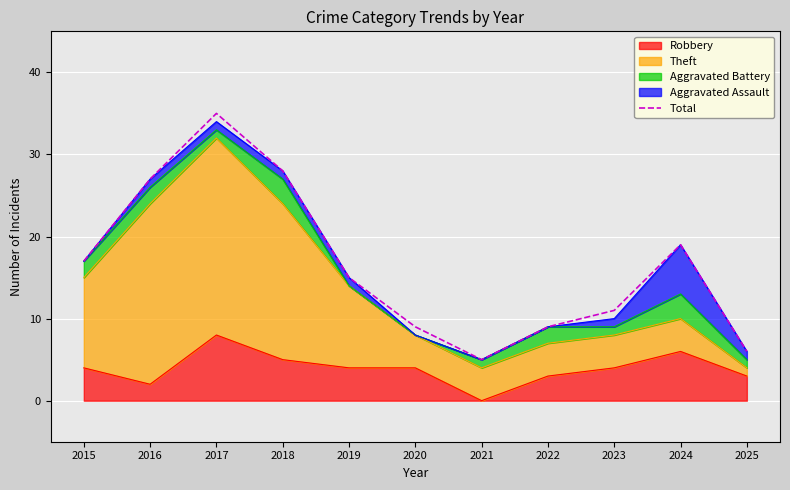

Rank the categories by value from highest to lowest.

2017, 2018, 2016, 2024, 2015, 2019, 2023, 2020, 2022, 2025, 2021